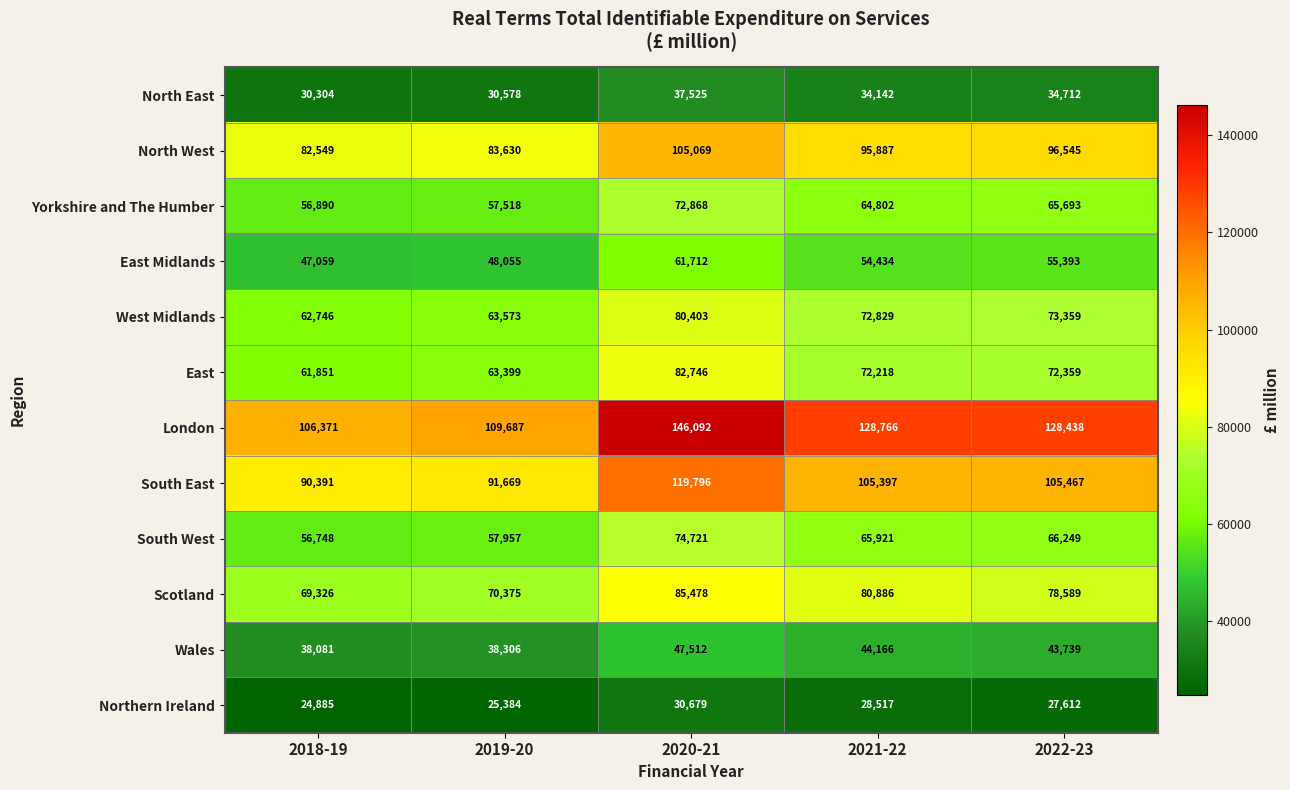

Which series has the largest range (max minus min)?

London